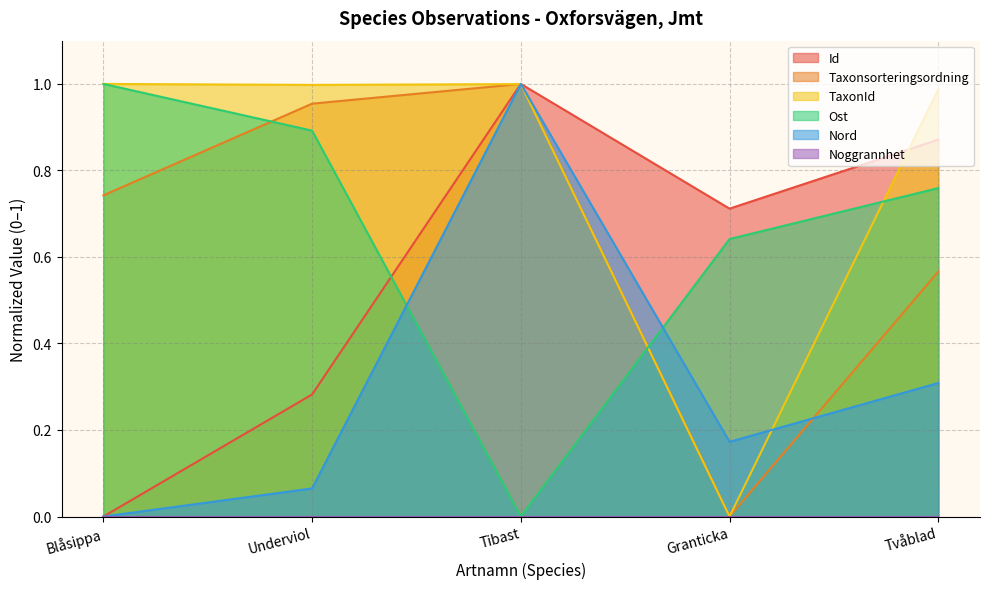

The value of TaxonId at Granticka is 0.0. True or false?

True